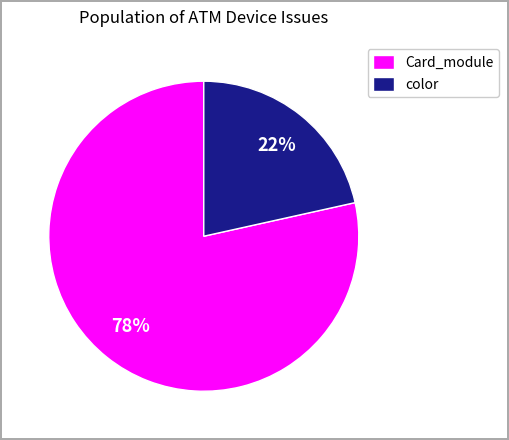

What is the smallest slice in the pie chart?

color